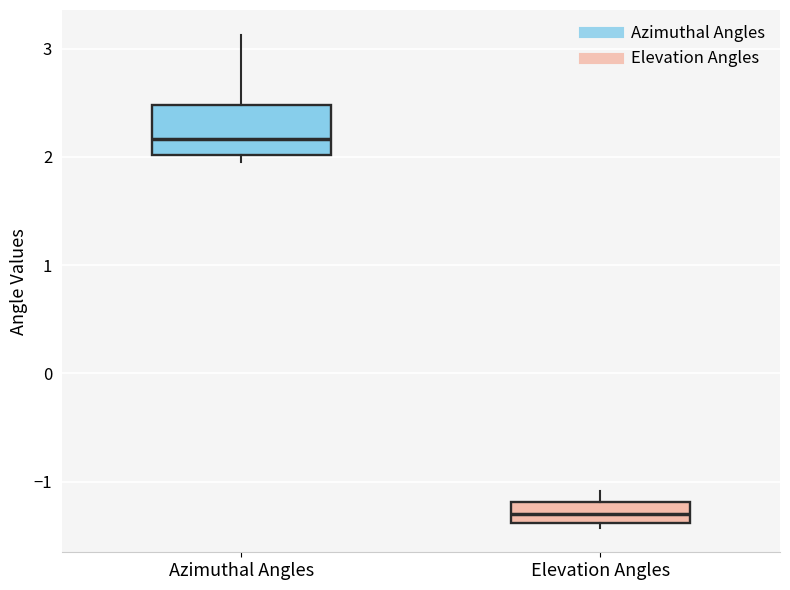

Which box's median line is the lowest?

Elevation Angles